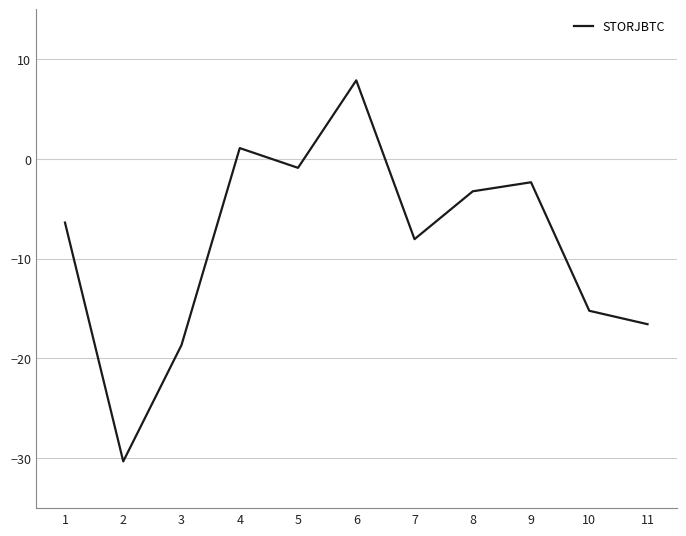

Does the chart display data point markers on the line(s)?

No